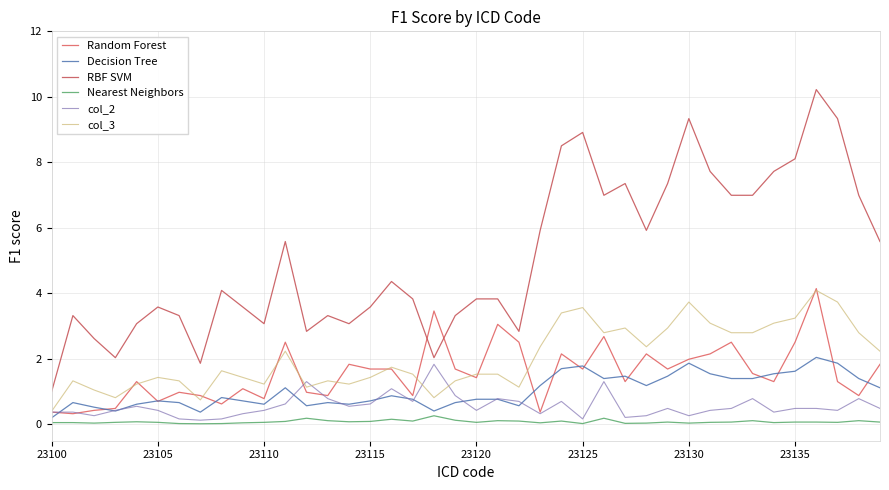

Is this an area chart (filled region under the line)?

No